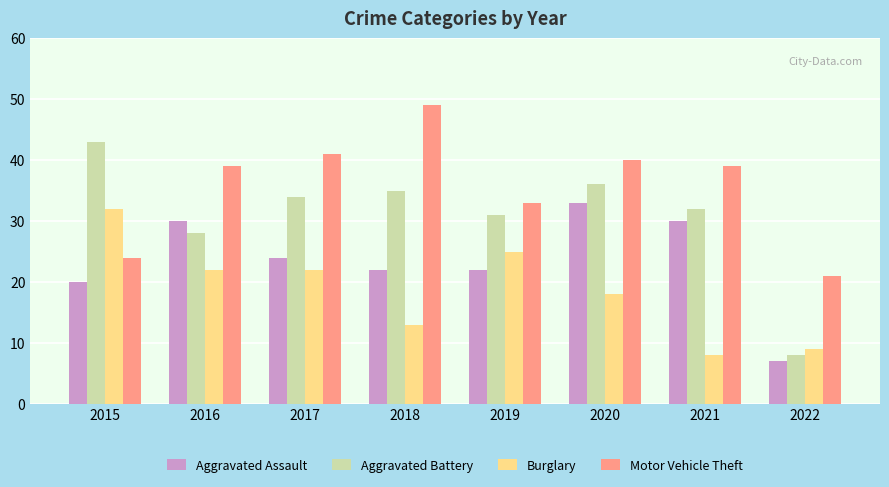

Is the value of Motor Vehicle Theft at 2019 greater than the value of Aggravated Assault at 2019?

Yes